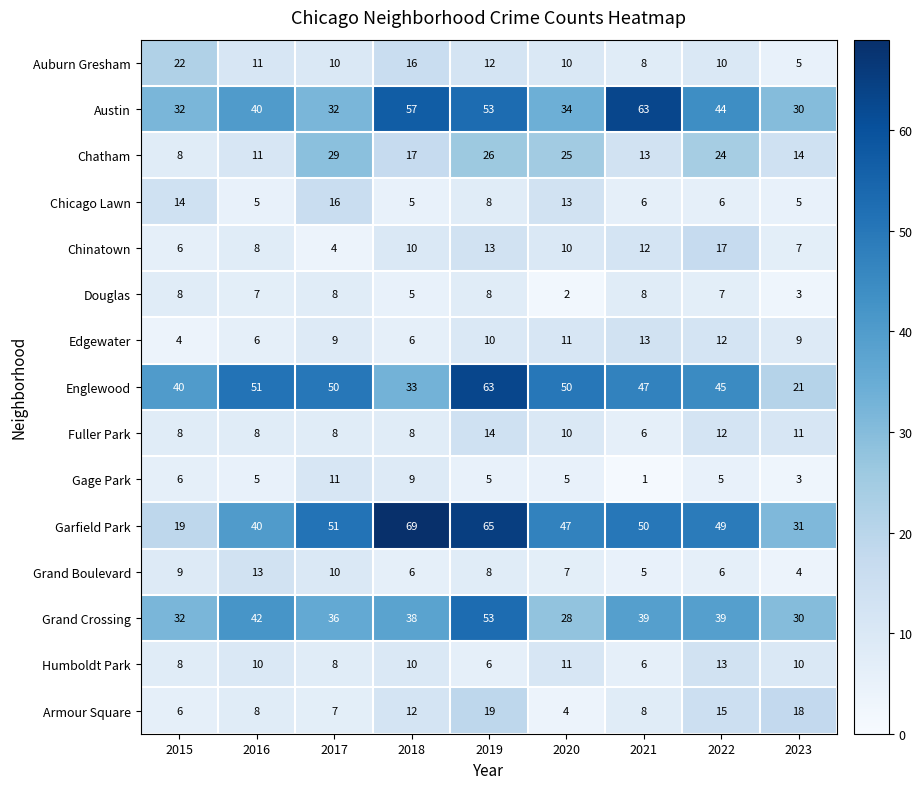

What is the smallest value displayed?

1